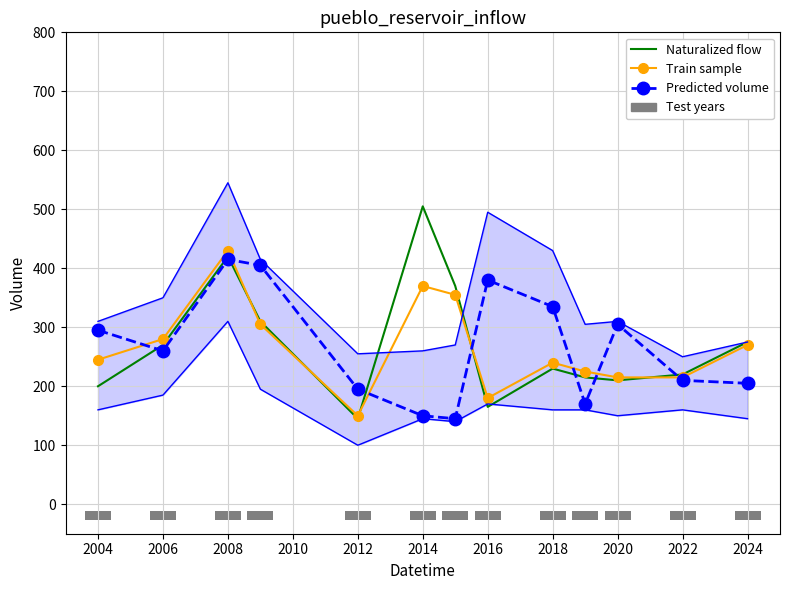

Is it true that Predicted volume equals 204 at 2004?

False